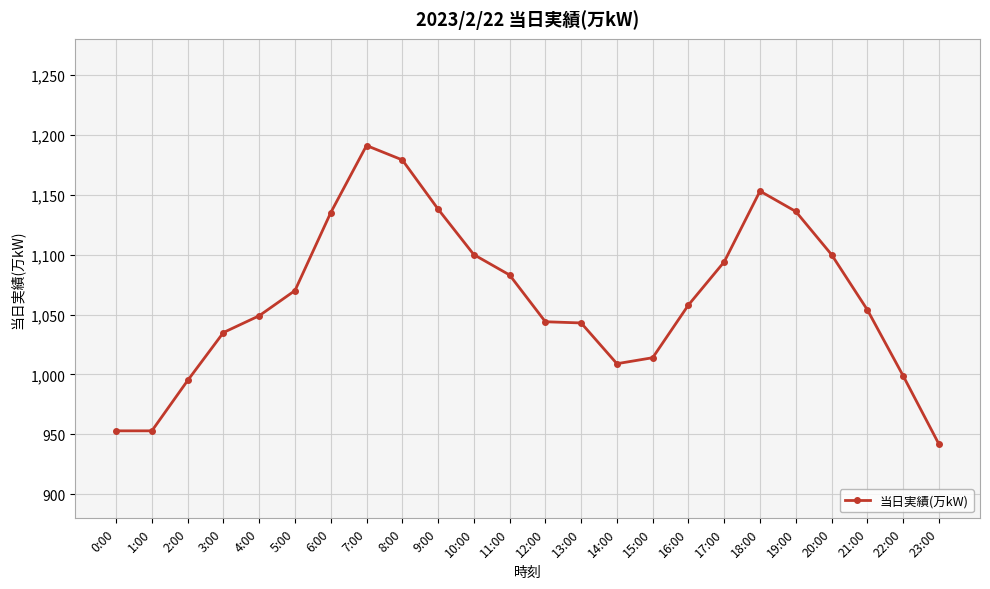

What is the value of the 6th point from the left?

1070